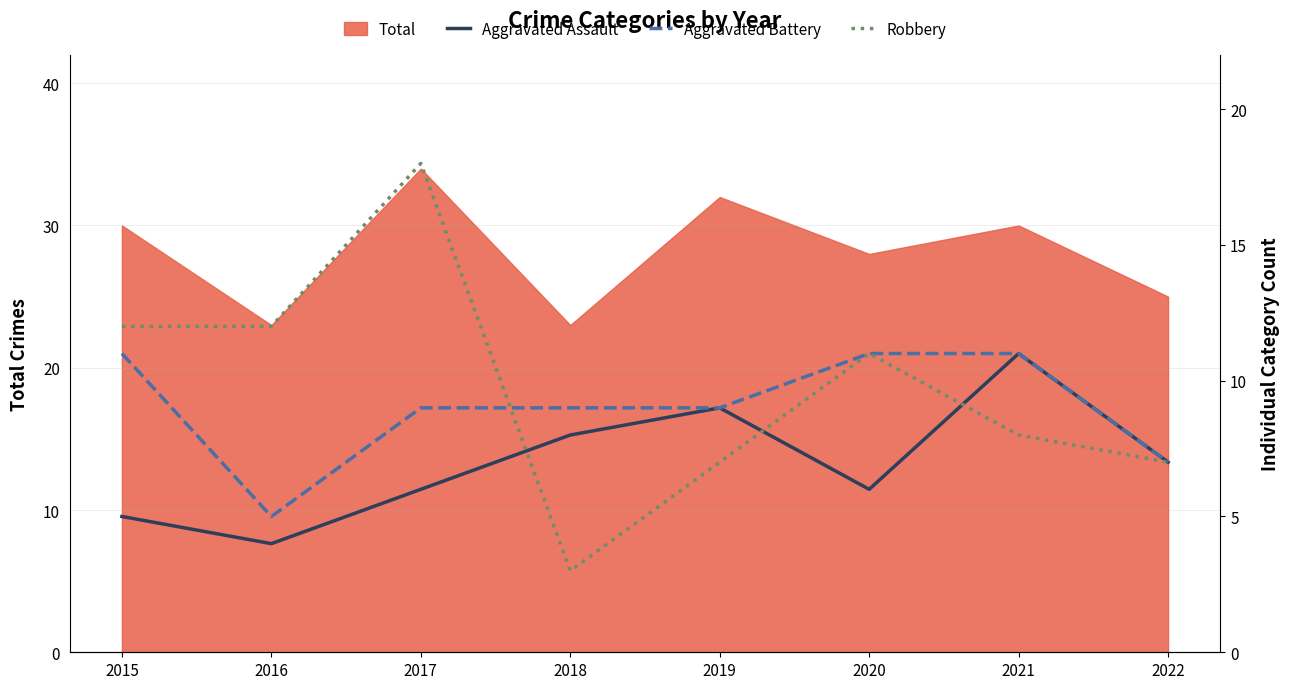

How many values in the Aggravated Assault series are below 7?

4